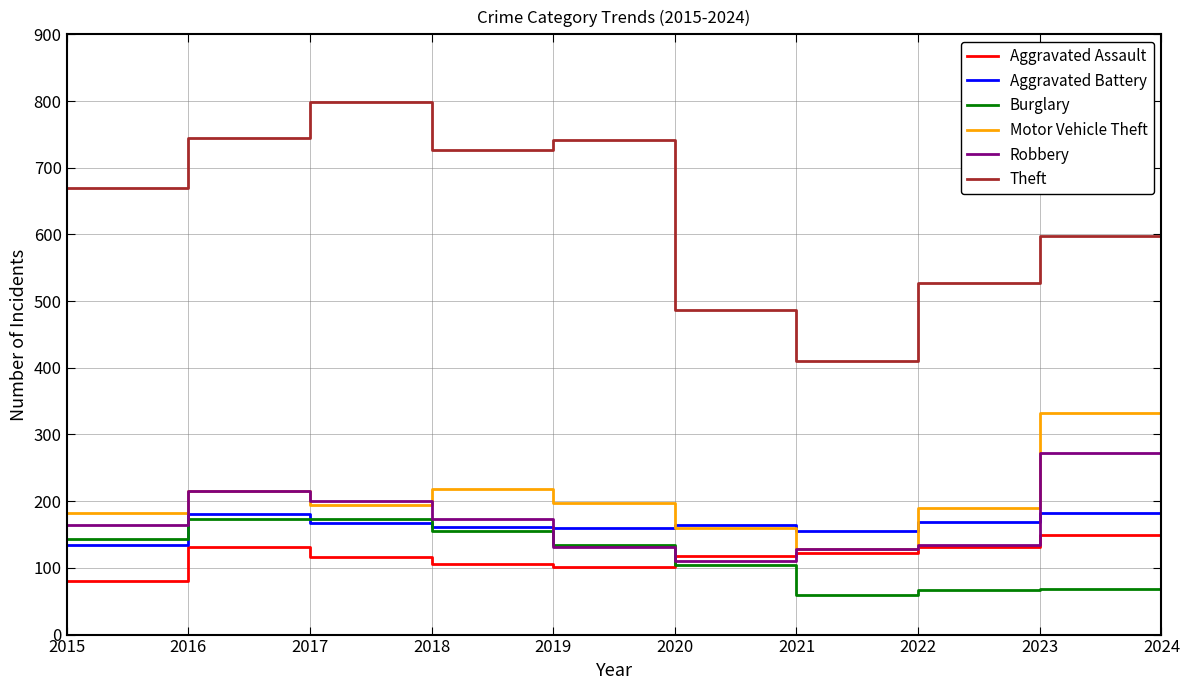

What is the spread (max minus min) of values at 2024?

702